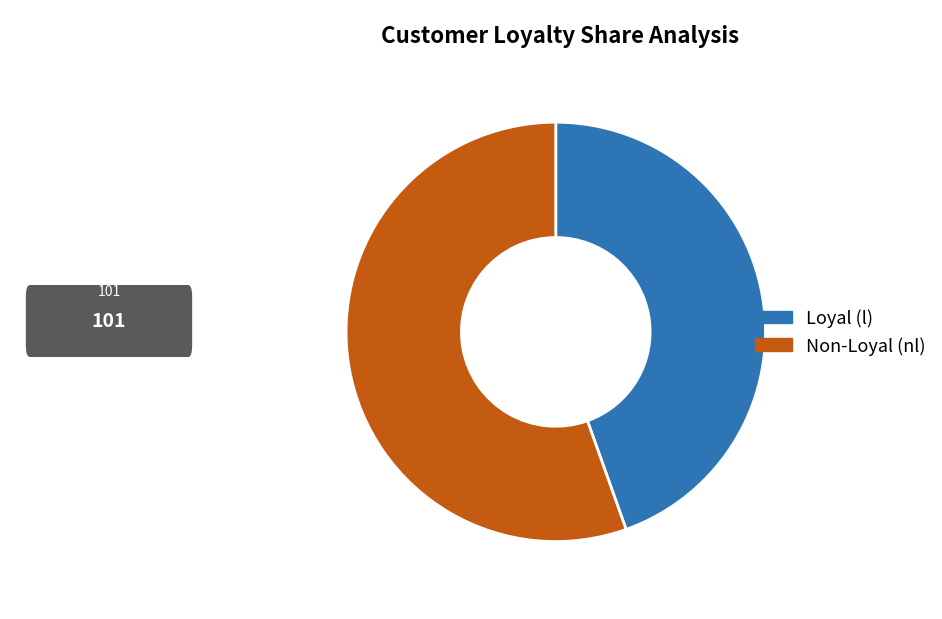

Which slice is the smallest?

l